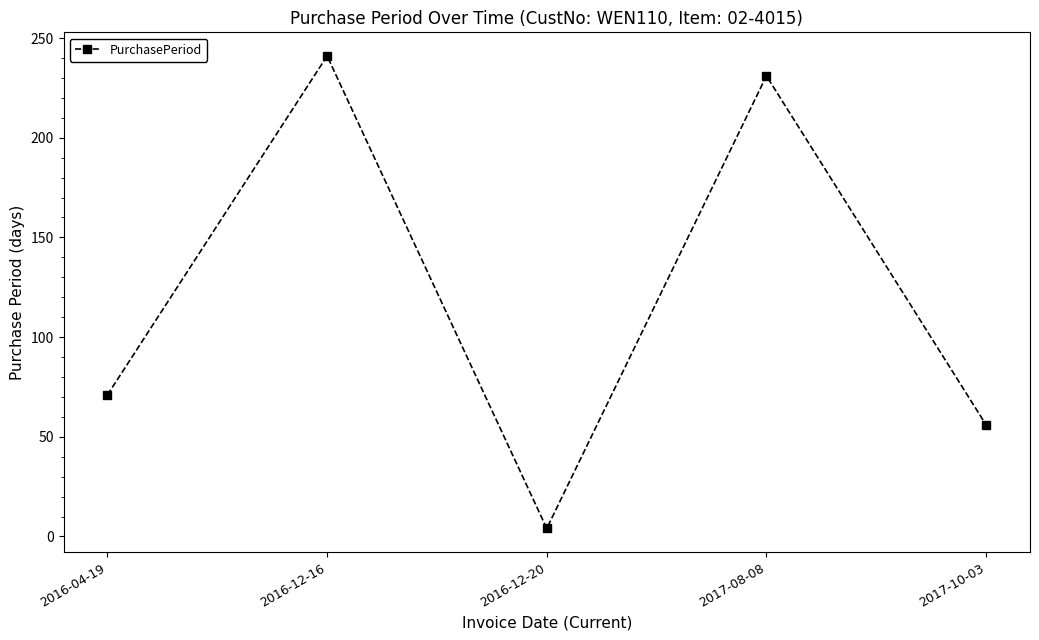

The chart shows a value of 4 at 2016-12-20. True or false?

True